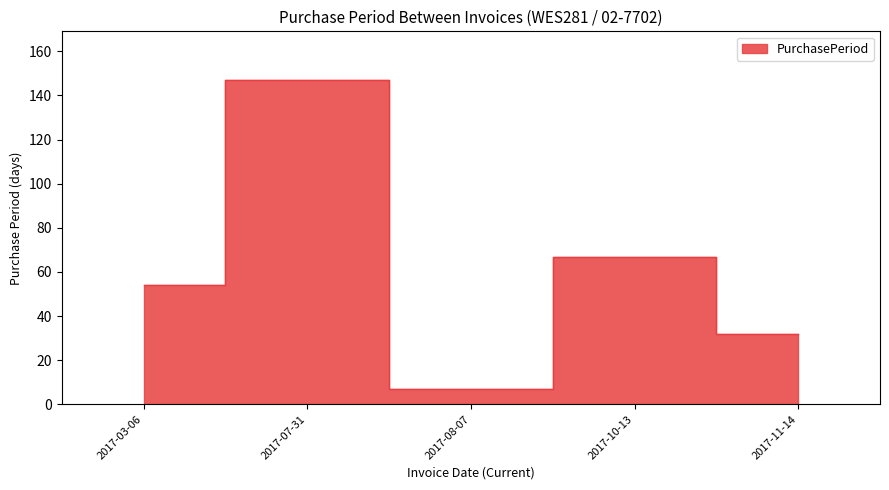

List the labels in order of value, smallest first.

2017-08-07, 2017-11-14, 2017-03-06, 2017-10-13, 2017-07-31